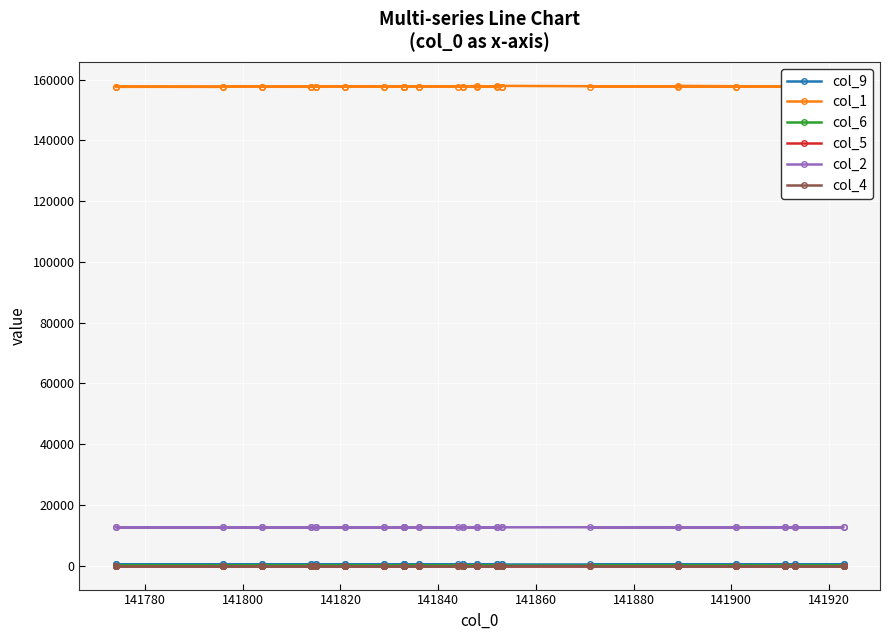

What is the average value of the col_1 series?

157721.0